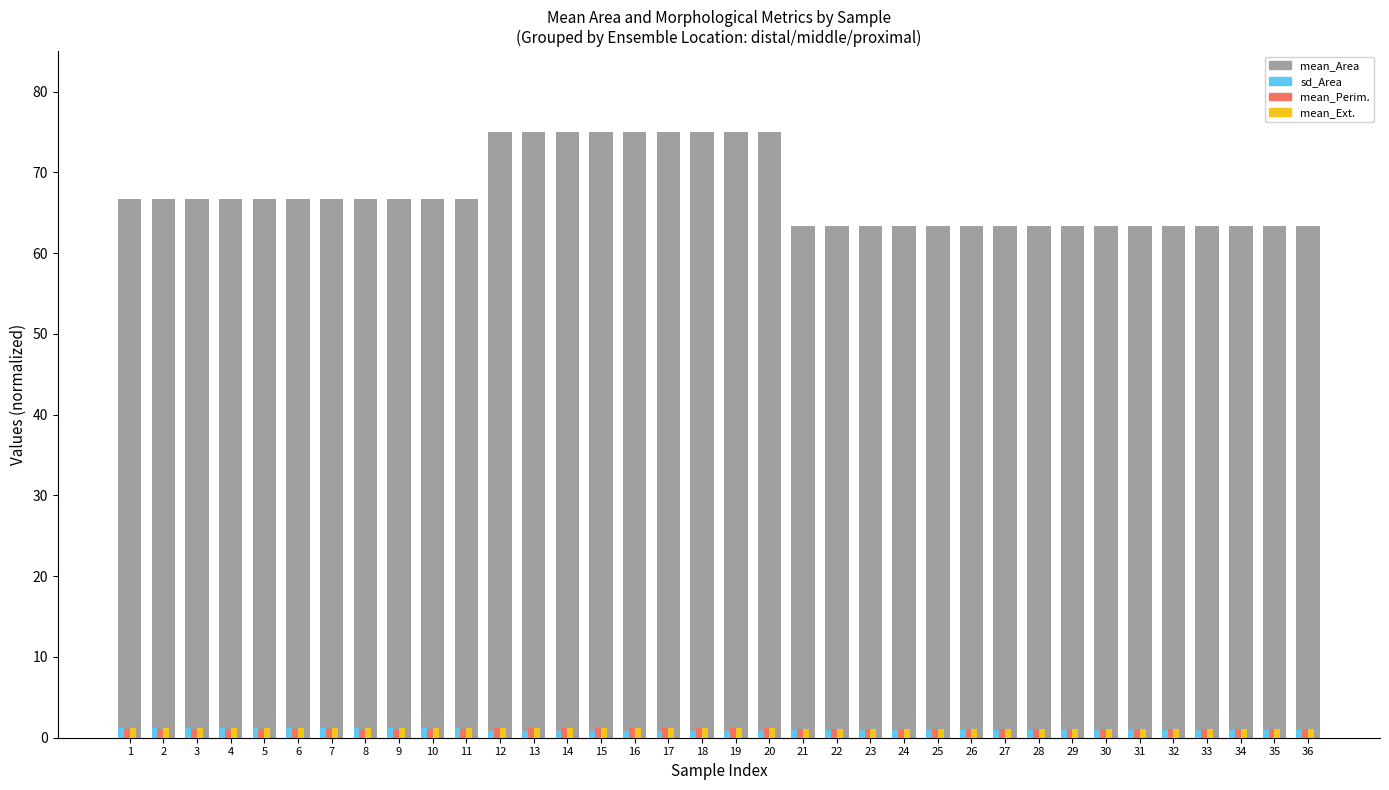

What is the maximum value shown in the chart?

75.0